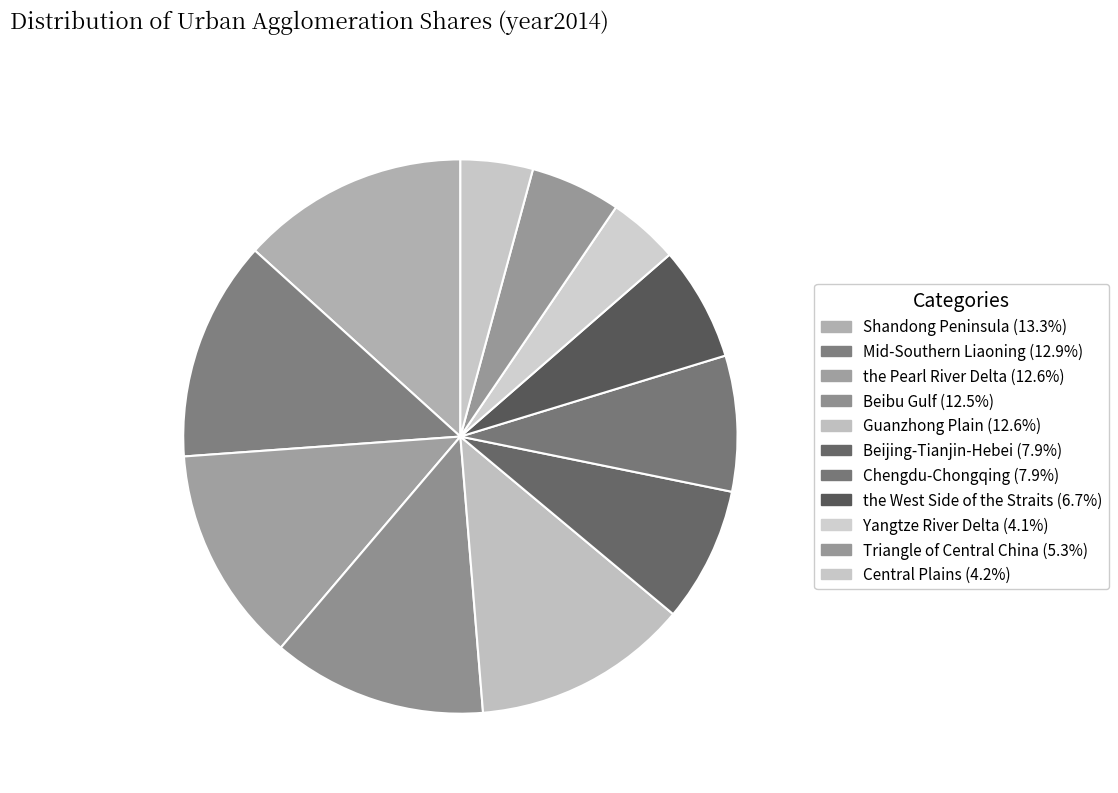

Count the number of slices in the pie.

11